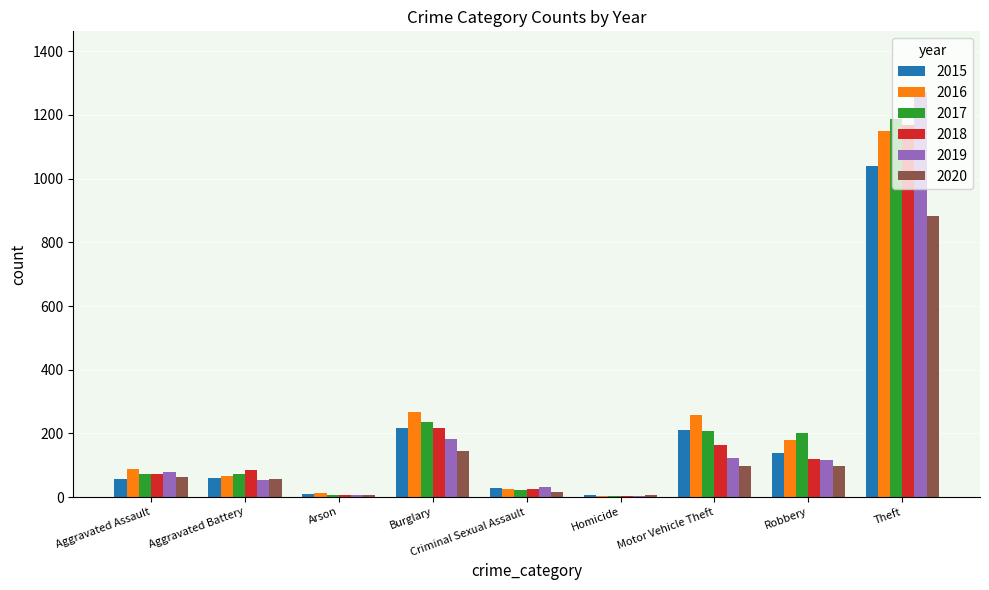

What is the sum of all 2019 values?

1866